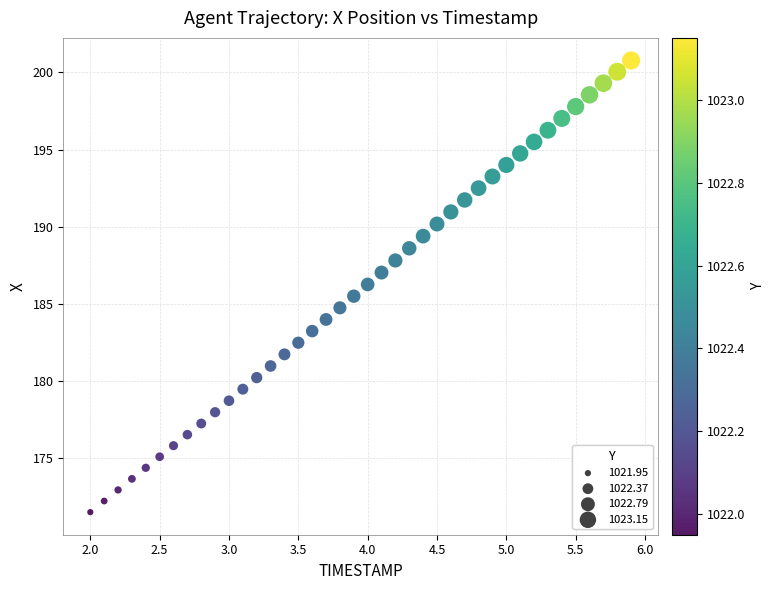

What is the range of Y values (max minus min)?

29.3